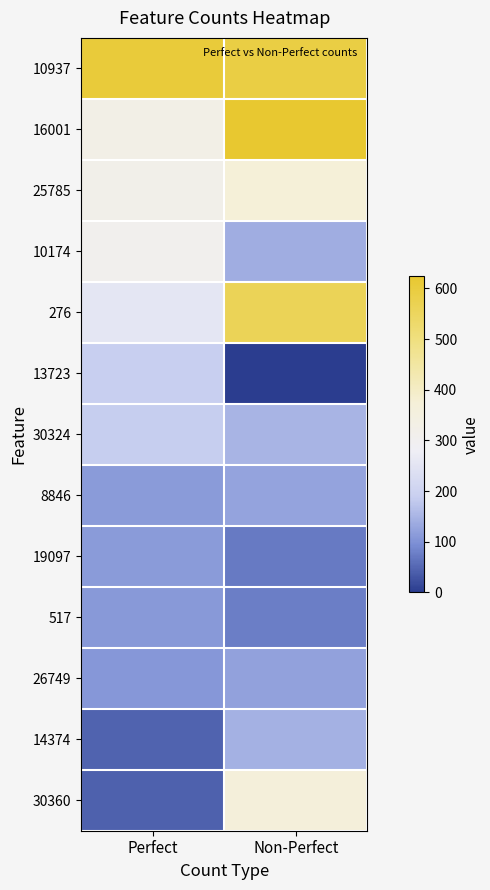

Which category has the lowest value across all series?

Non-Perfect